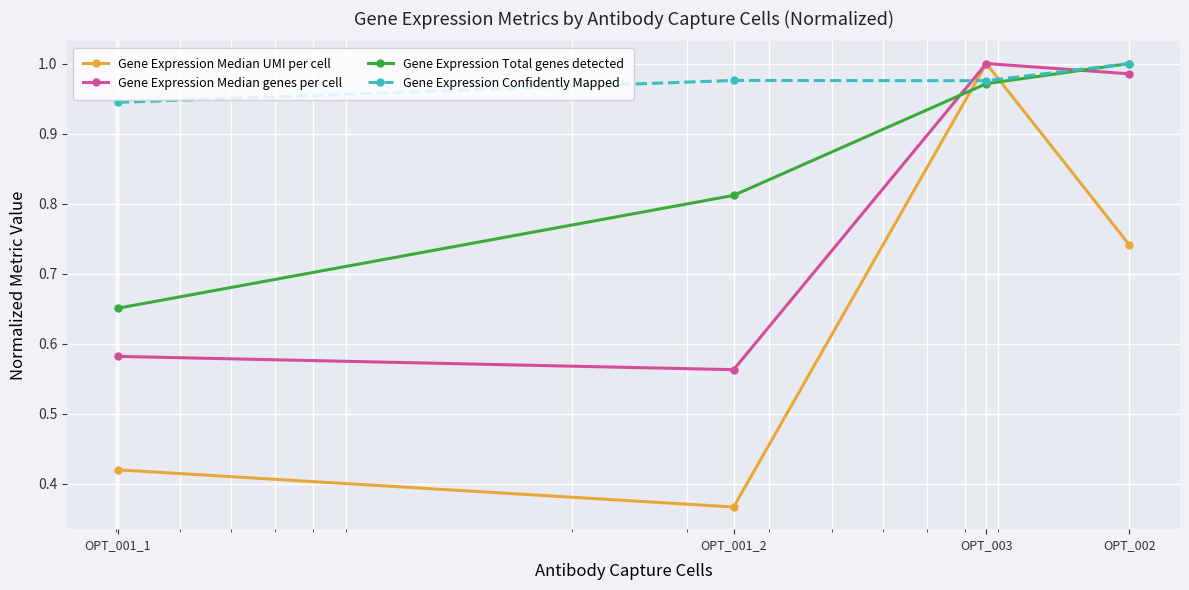

Which series has the largest total across all categories?

Gene Expression Confidently Mapped